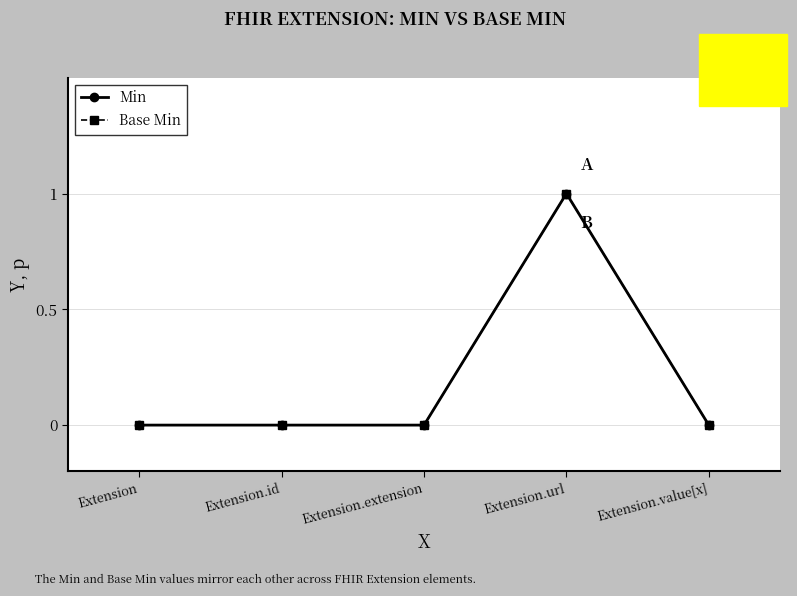

Does the chart have visible grid lines?

Yes